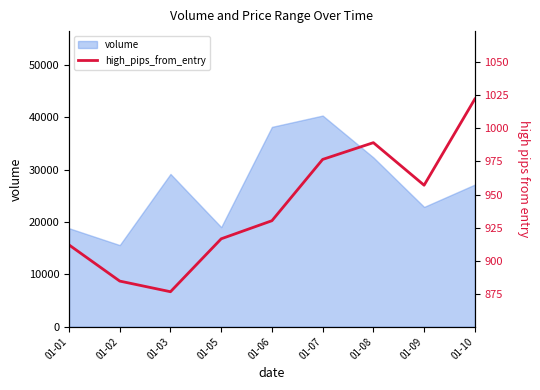

Reading left to right, what are all the values shown in this chart?

01-01=912.1	01-02=884.9	01-03=876.9	01-05=916.7	01-06=930.3	01-07=976.4	01-08=989.0	01-09=957.0	01-10=1021.8